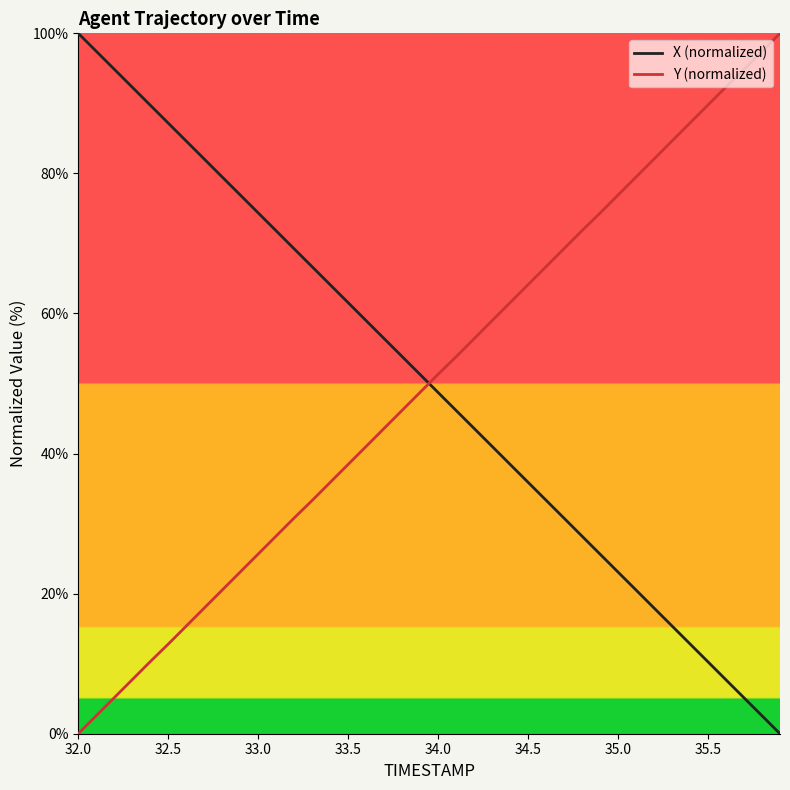

How many times do Y (normalized) and X (normalized) cross each other?

1